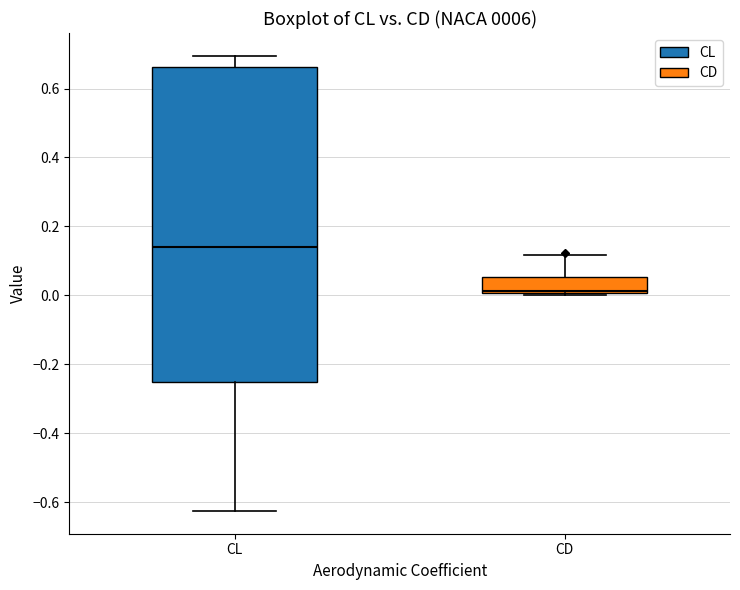

Where is the lower edge of the box for CL on the y-axis? The values are not printed on the chart, so give them approximately, as read against the axis.

-0.26